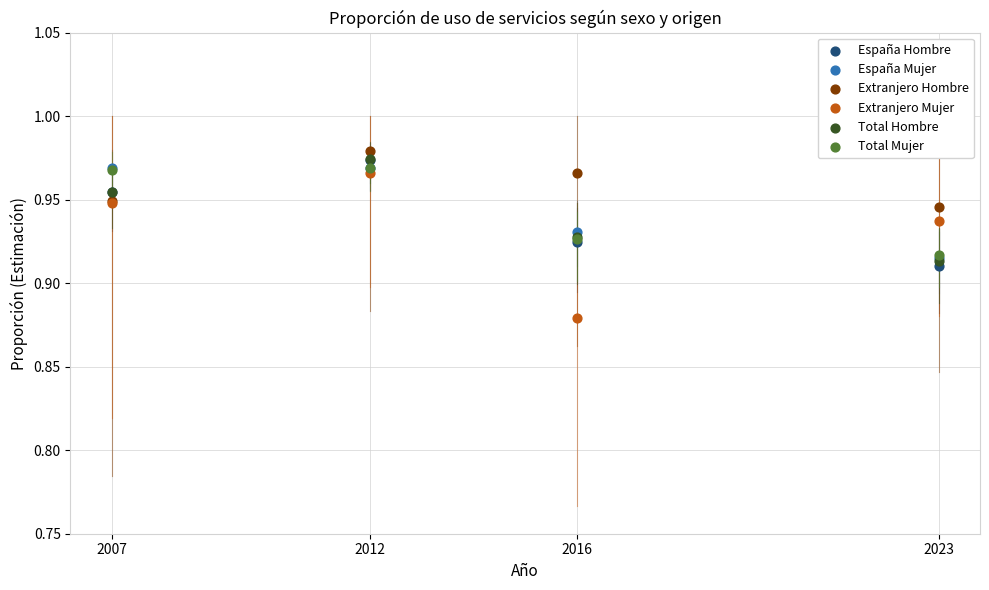

Which series has the widest spread of Y values?

Extranjero Mujer